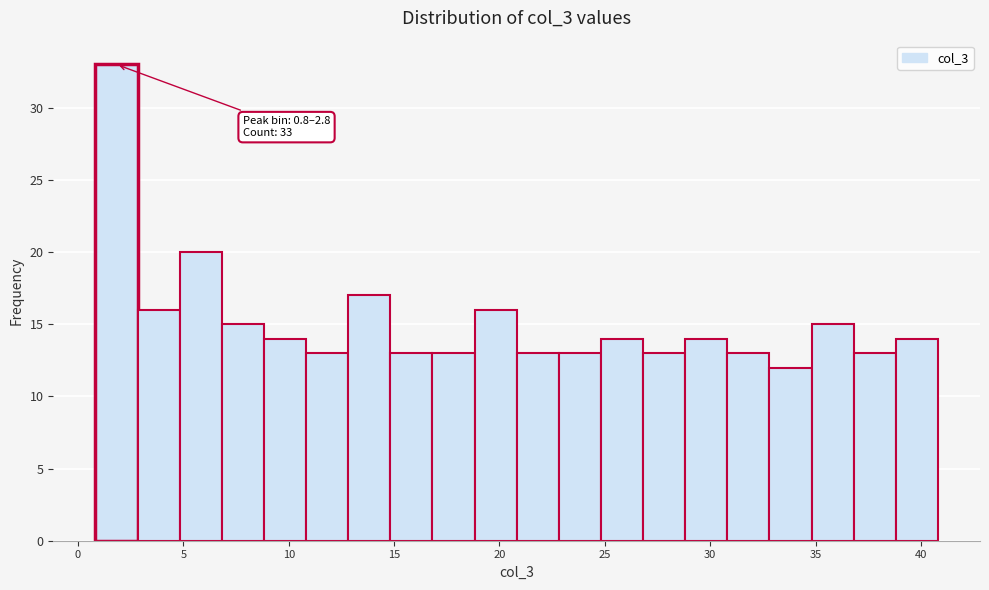

Around what value on the x-axis is the tallest bar? Give the approximate position of its centre, as read against the axis.

2.0